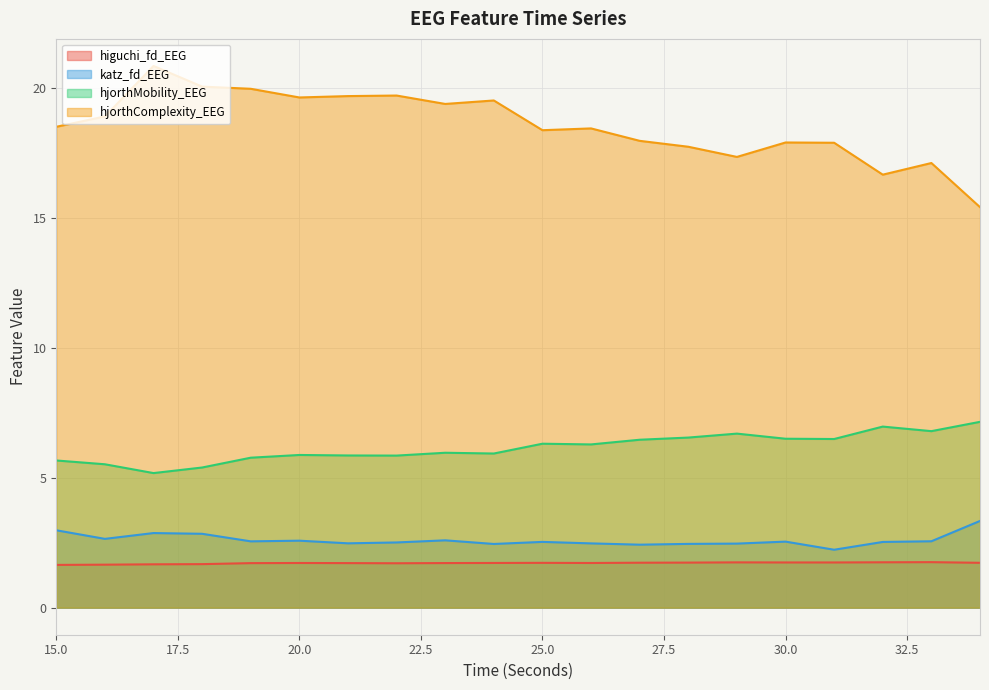

Is it true that higuchi_fd_EEG equals 1.7 at 27?

True